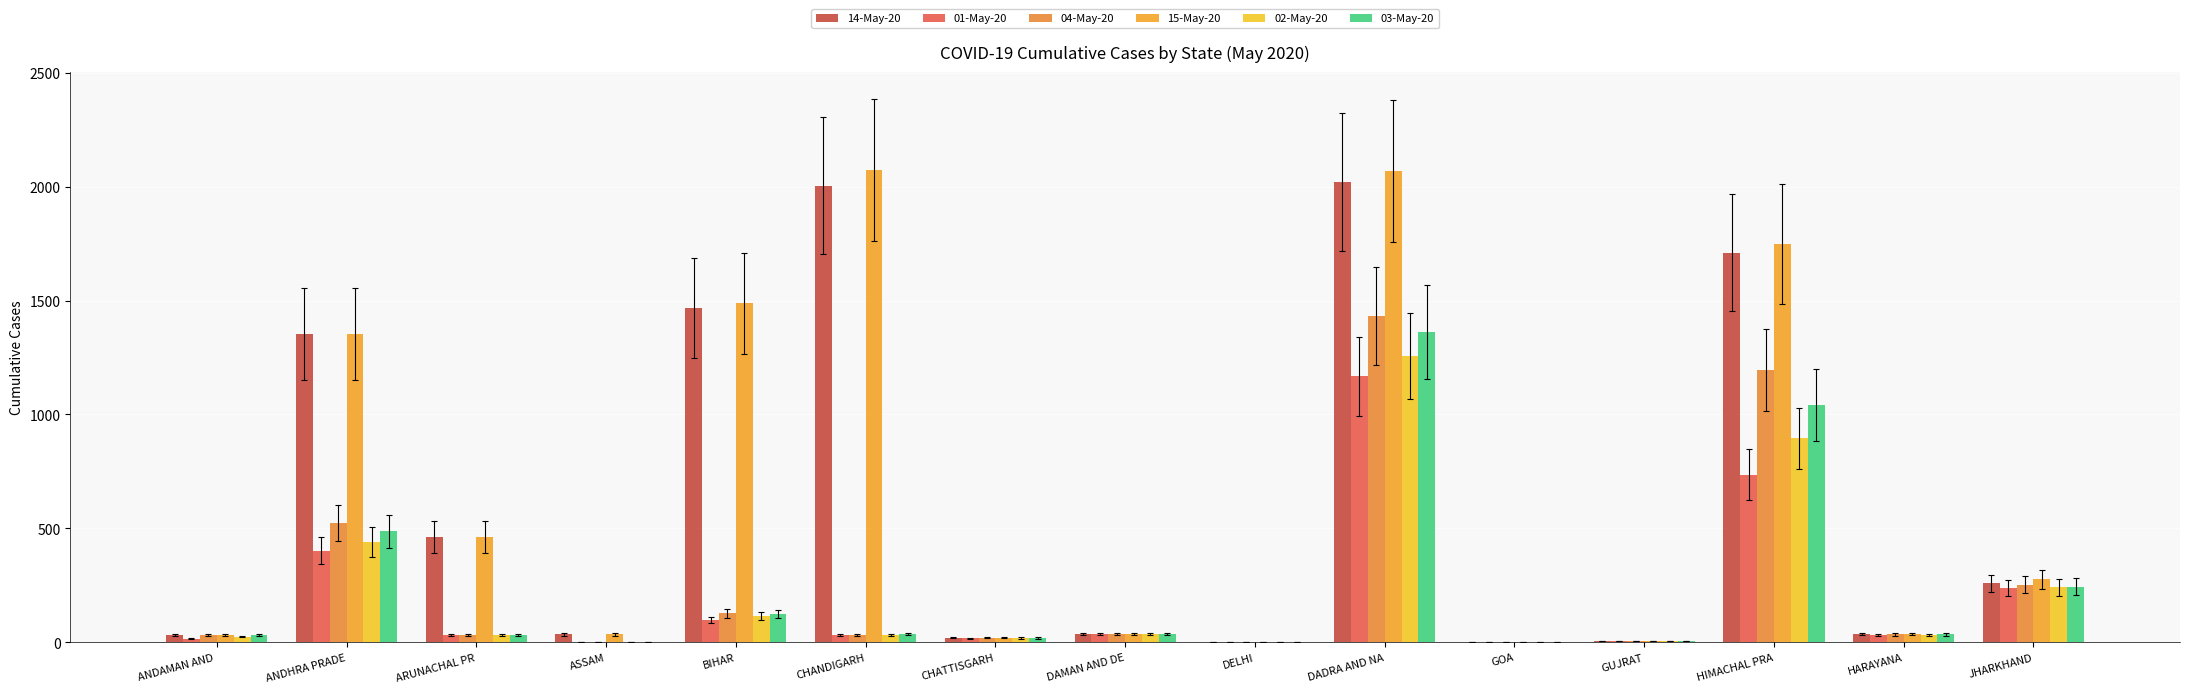

Count the number of categories in the chart.

15